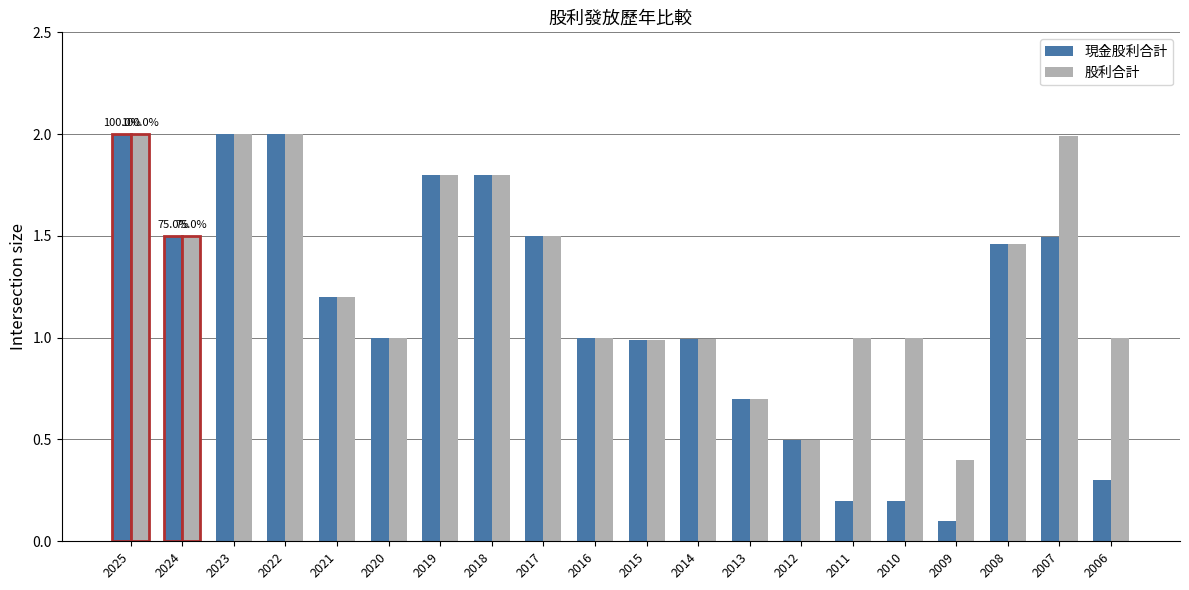

How many data points does each series have?

20